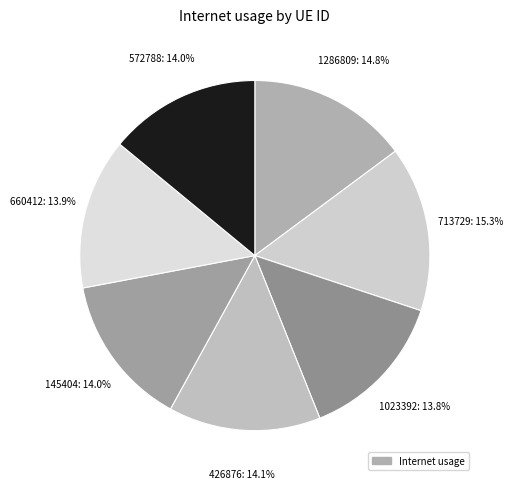

How many segments does this pie chart have?

7